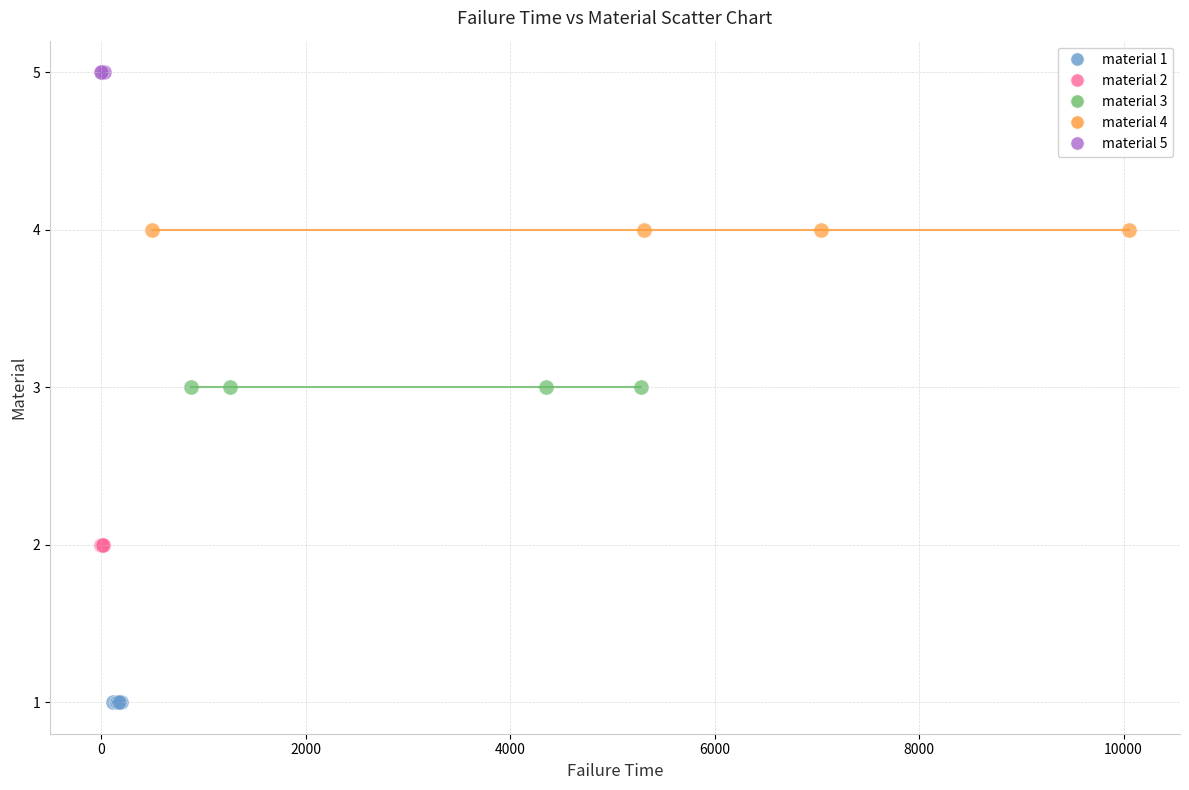

Which series reaches the maximum Y coordinate?

material 5